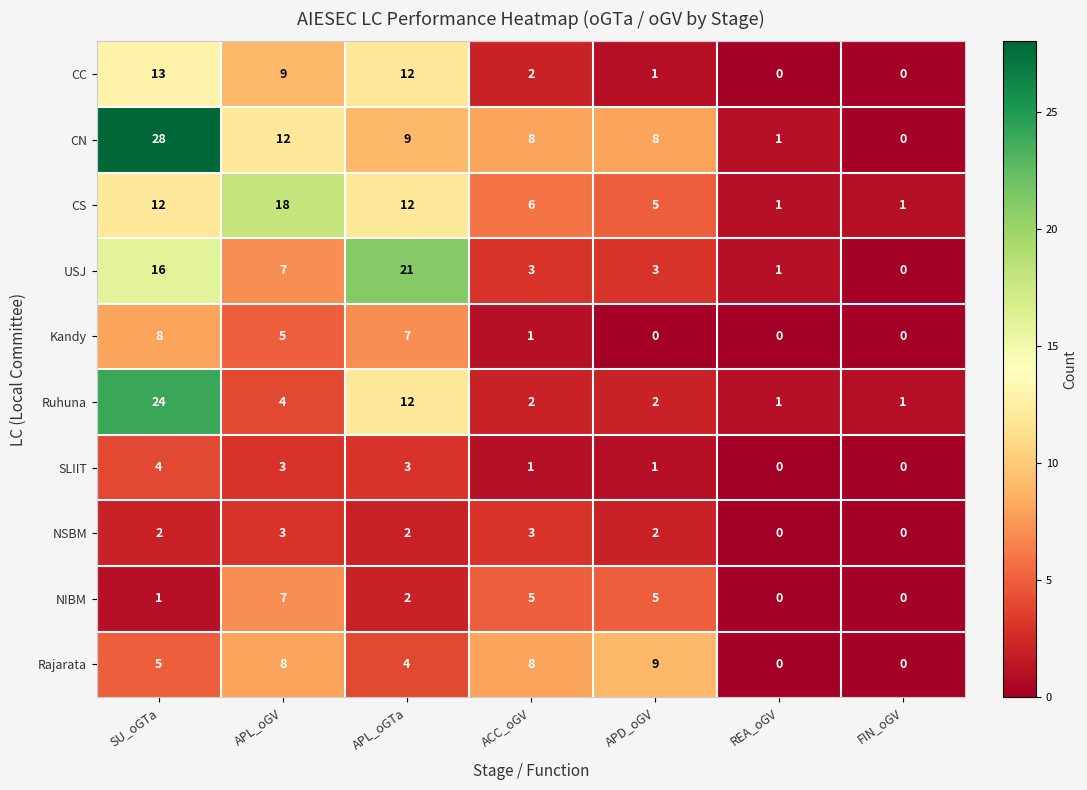

What is the difference between the highest and lowest values at FIN_oGV?

1